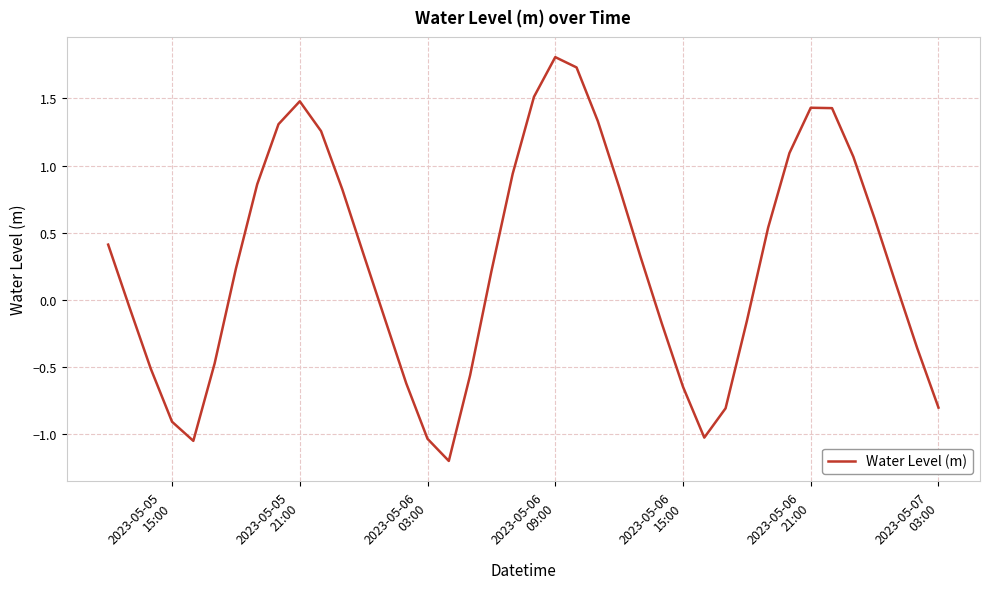

What is the minimum value shown in the chart?

-1.2